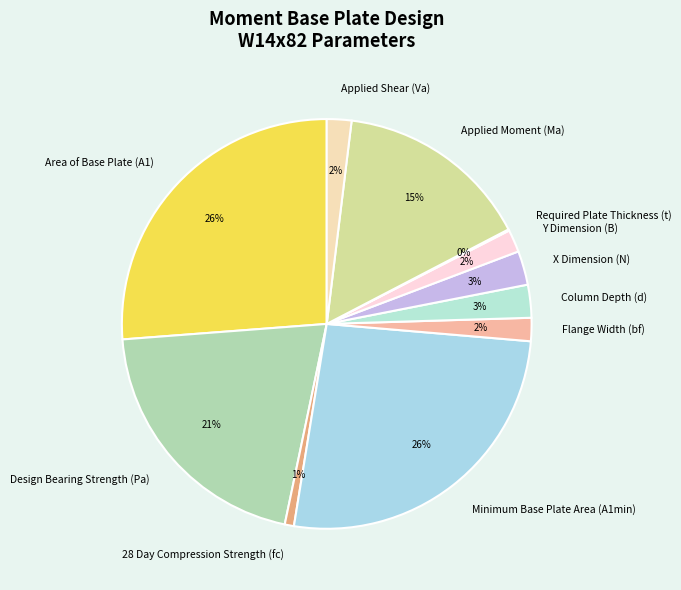

True or false: Flange Width (bf) accounts for 2% of the total.

True